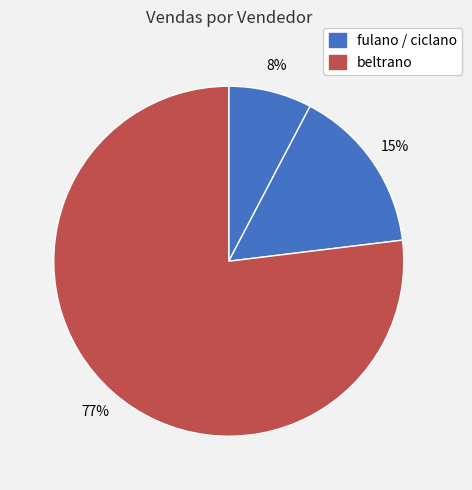

Count the number of slices in the pie.

3